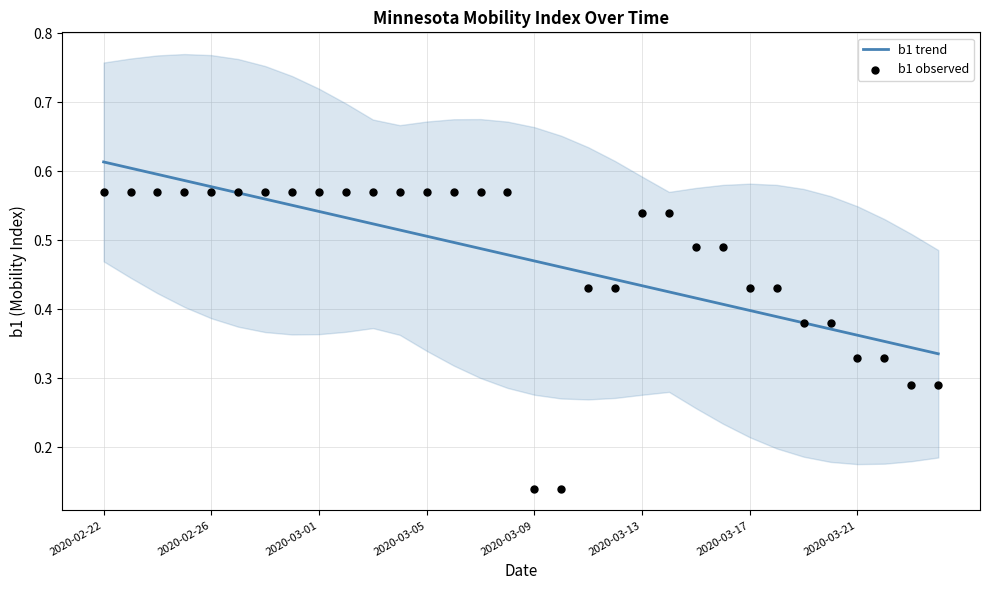

At how many categories does at least one series exceed 0?

32